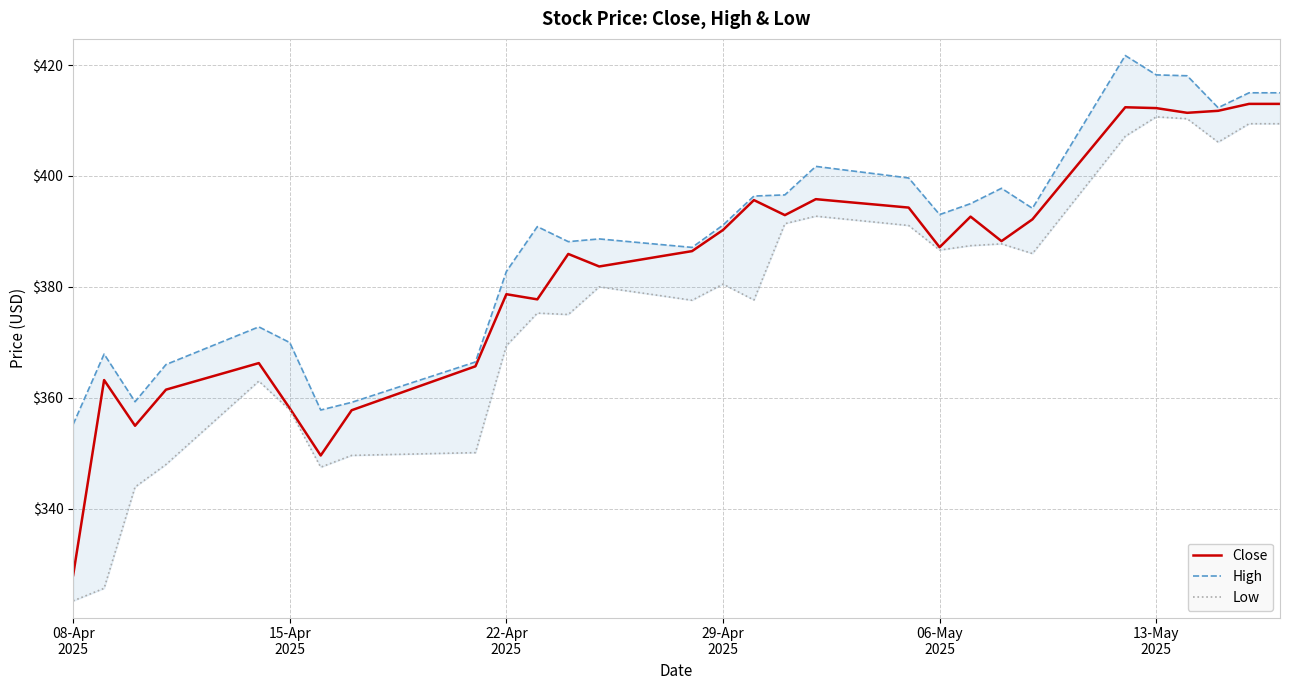

Which series has the largest total across all categories?

High